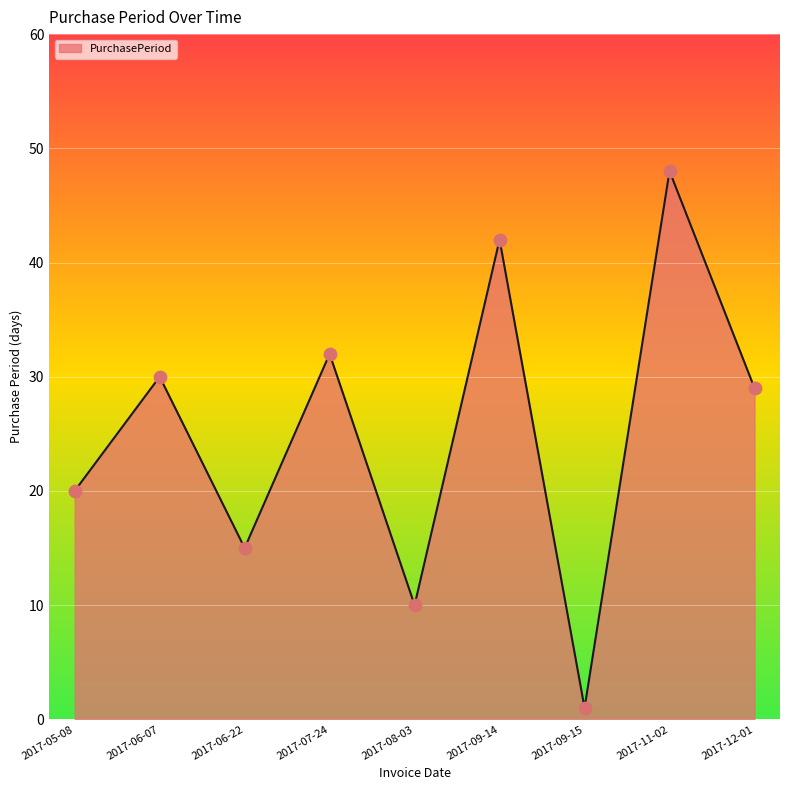

Approximately how many times larger is the value at 2017-09-14 compared to 2017-05-08?

2.1